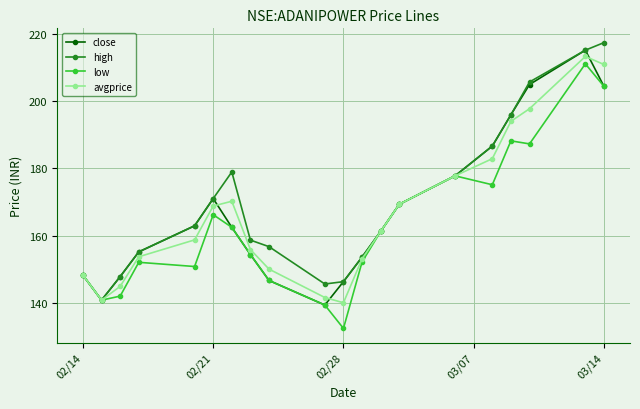

What is the maximum value for low?

211.1